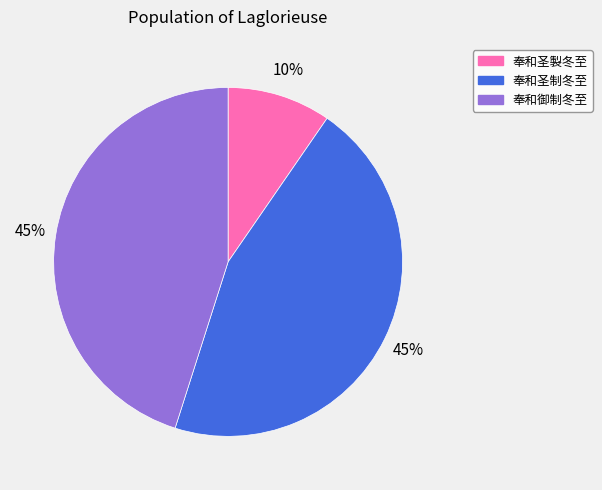

Count the number of slices in the pie.

3